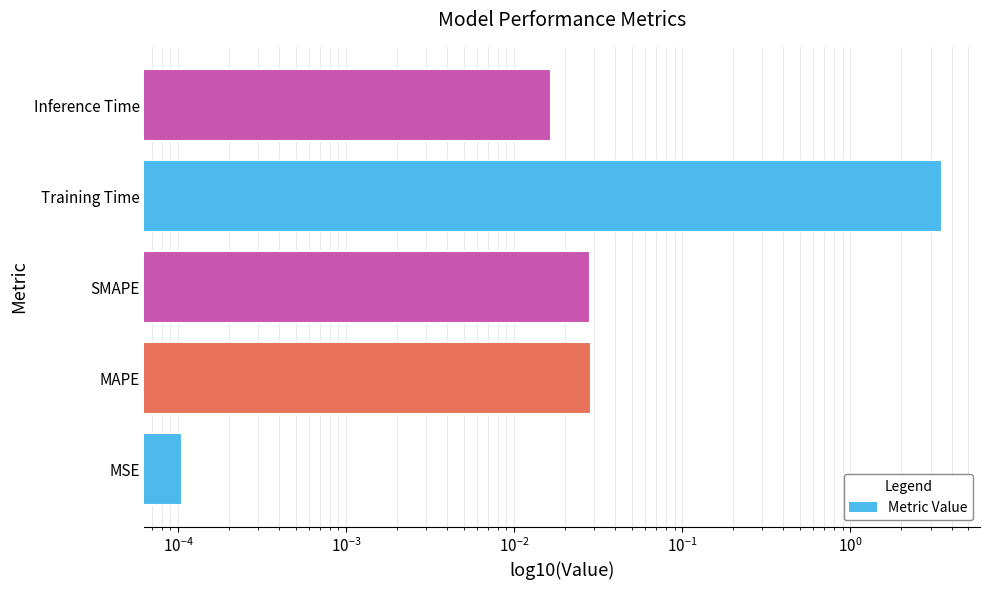

The chart shows a value of 5.2 at Training Time. True or false?

False